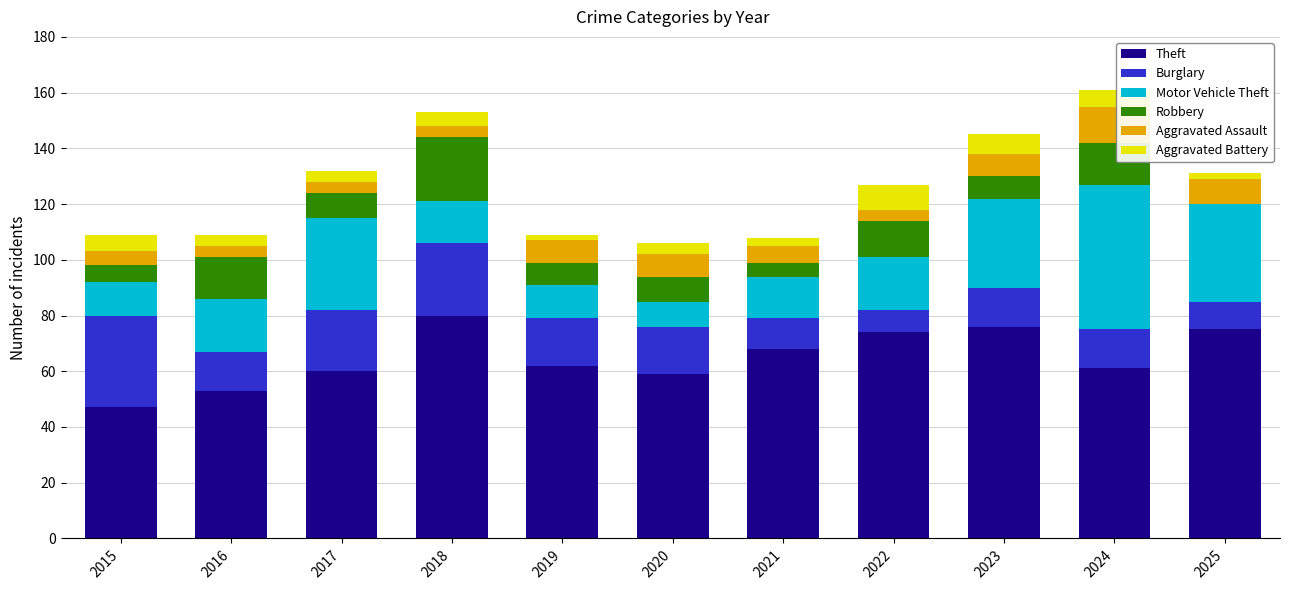

What is the total value across all series at 2016?

109